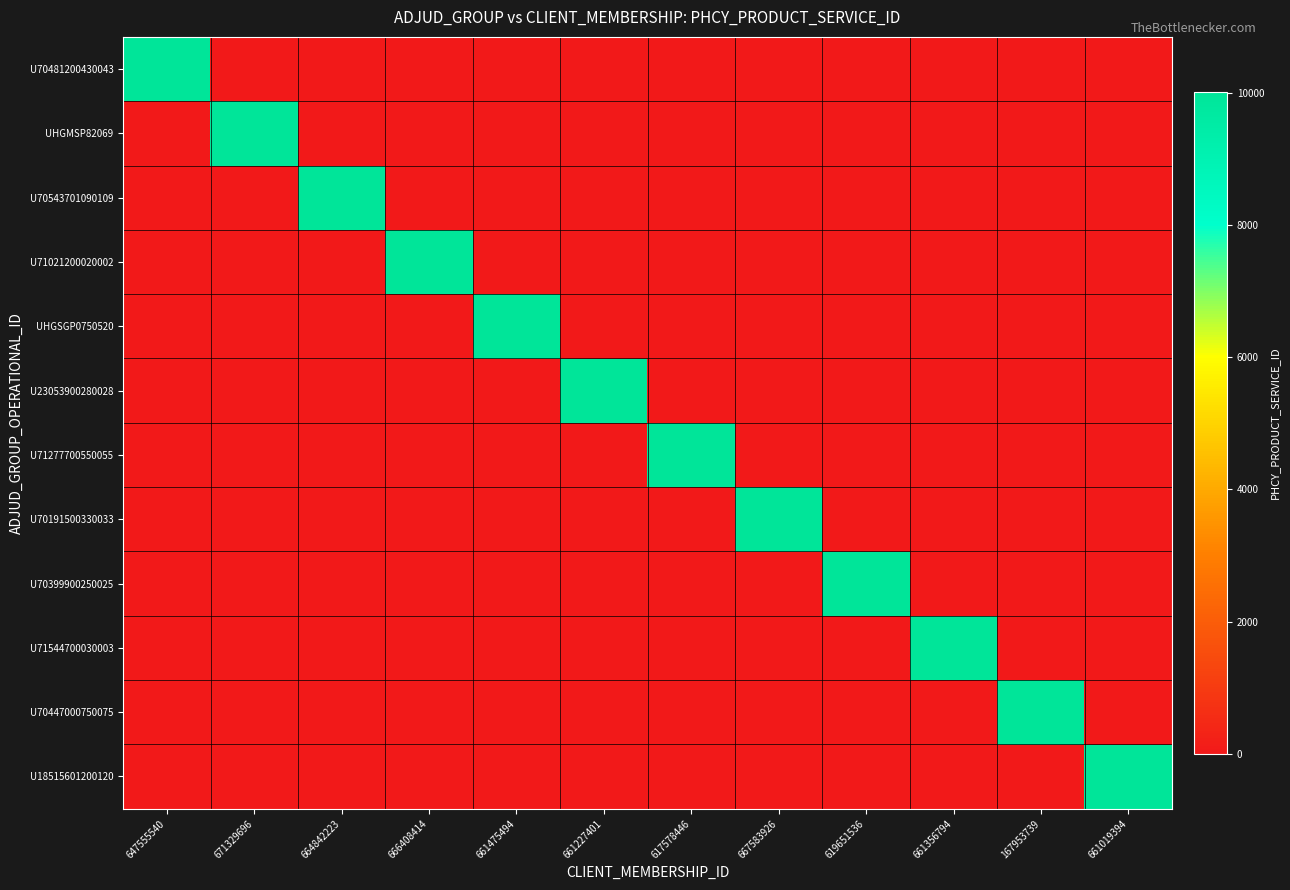

At 661019394, list the series in order from largest to smallest.

U18515601200120, U70481200430043, UHGMSP82069, U70543701090109, U71021200020002, UHGSGP0750520, U23053900280028, U71277700550055, U70191500330033, U70399900250025, U71544700030003, U70447000750075